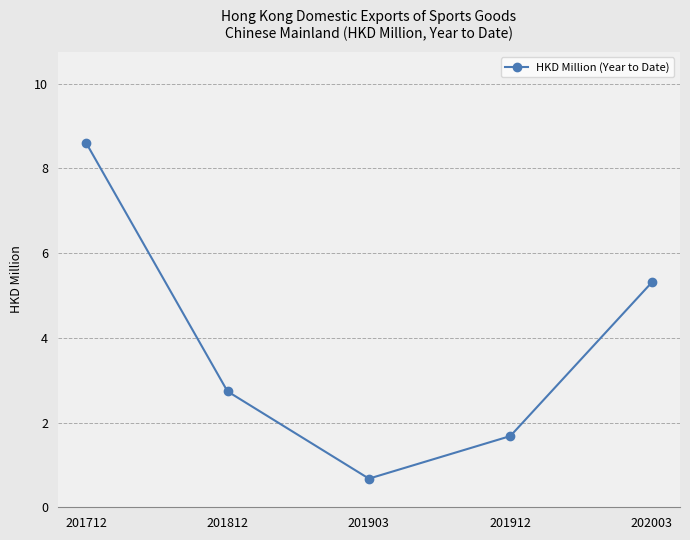

What is the average value?

3.8